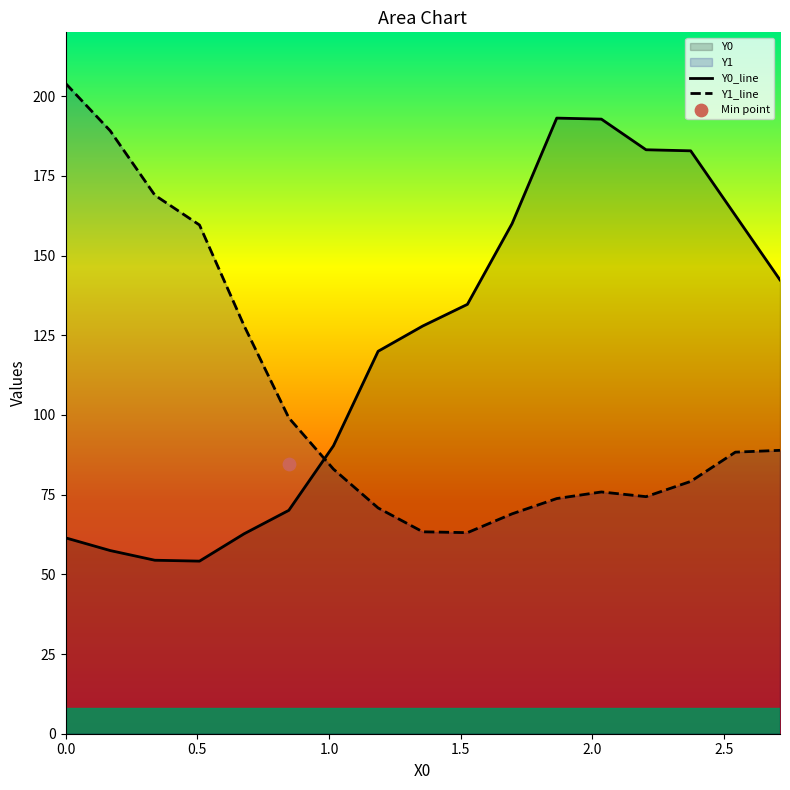

At how many categories does at least one series exceed 176?

6